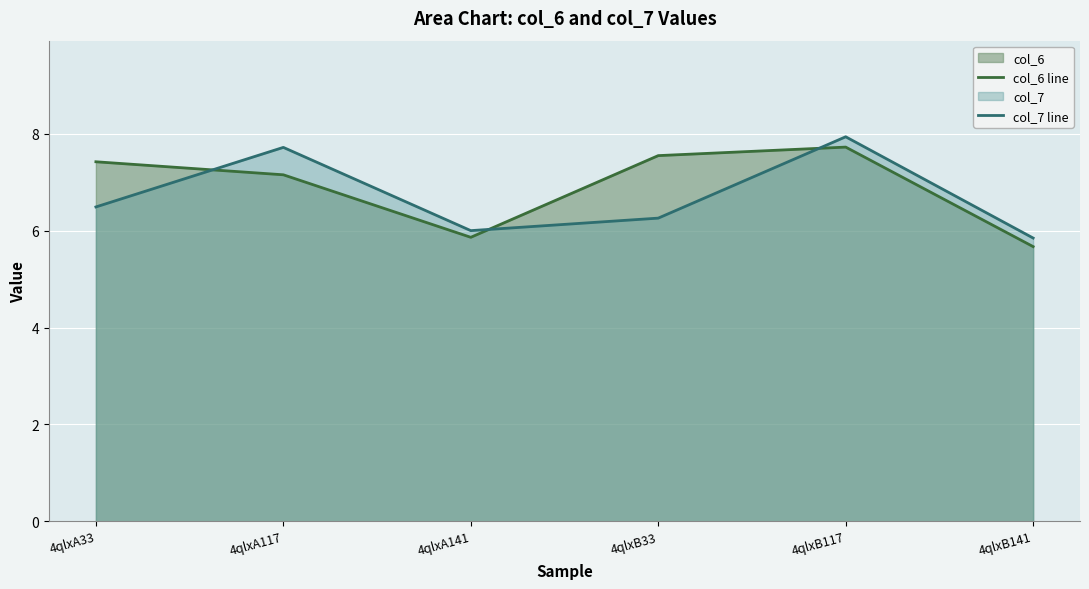

In col_6 line, how many points are lower than both neighbors (excluding endpoints)?

1